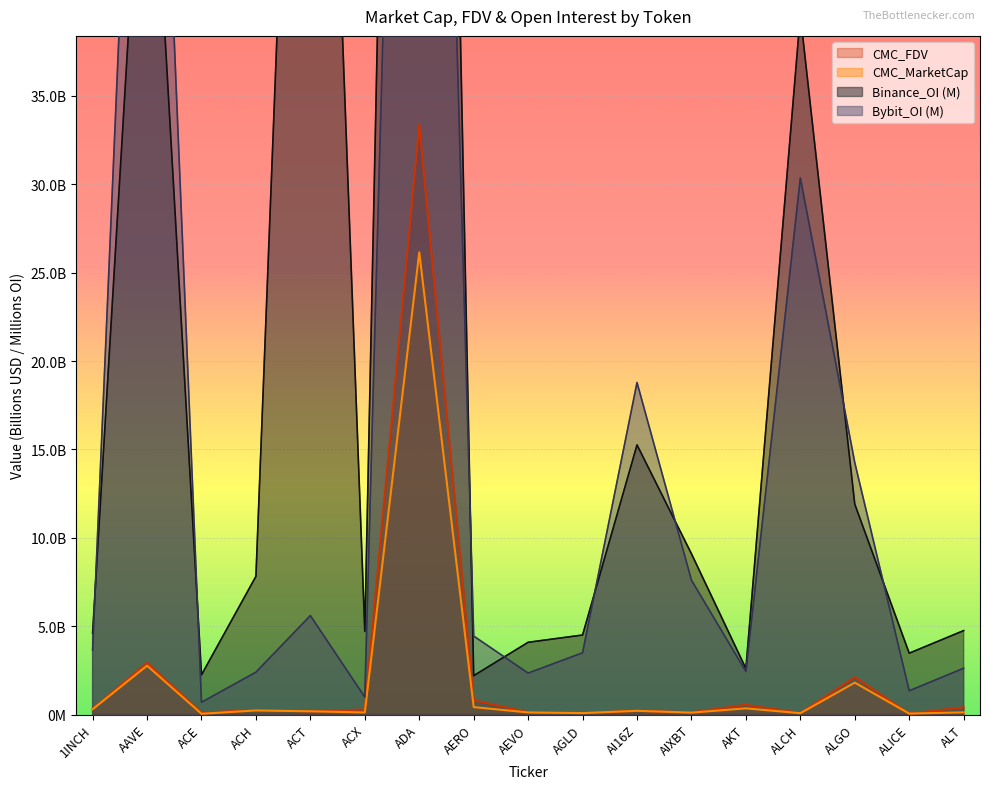

How many values in the Binance_OI series exceed 4?

13